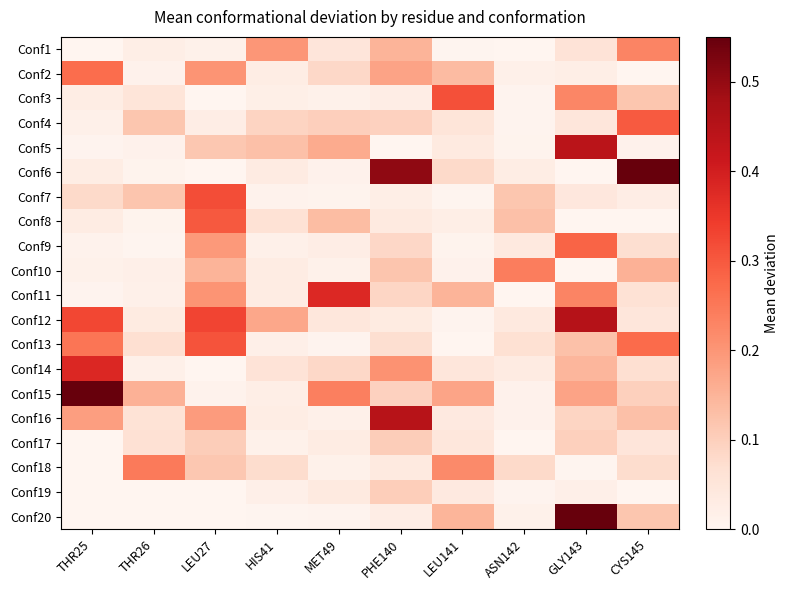

Reading left to right, list all the values displayed in this chart.

Conf1: THR25=0.0	THR26=0.0	LEU27=0.0	HIS41=0.2	MET49=0.1	PHE140=0.1	LEU141=0.0	ASN142=0.0	GLY143=0.1	CYS145=0.2
Conf2: THR25=0.3	THR26=0.0	LEU27=0.2	HIS41=0.0	MET49=0.1	PHE140=0.2	LEU141=0.1	ASN142=0.0	GLY143=0.0	CYS145=0.0
Conf3: THR25=0.0	THR26=0.1	LEU27=0.0	HIS41=0.0	MET49=0.0	PHE140=0.0	LEU141=0.3	ASN142=0.0	GLY143=0.2	CYS145=0.1
Conf4: THR25=0.0	THR26=0.1	LEU27=0.0	HIS41=0.1	MET49=0.1	PHE140=0.1	LEU141=0.1	ASN142=0.0	GLY143=0.0	CYS145=0.3
Conf5: THR25=0.0	THR26=0.0	LEU27=0.1	HIS41=0.1	MET49=0.2	PHE140=0.0	LEU141=0.0	ASN142=0.0	GLY143=0.4	CYS145=0.0
Conf6: THR25=0.0	THR26=0.0	LEU27=0.0	HIS41=0.0	MET49=0.0	PHE140=0.5	LEU141=0.1	ASN142=0.0	GLY143=0.0	CYS145=0.5
Conf7: THR25=0.1	THR26=0.1	LEU27=0.3	HIS41=0.0	MET49=0.0	PHE140=0.0	LEU141=0.0	ASN142=0.1	GLY143=0.0	CYS145=0.0
Conf8: THR25=0.0	THR26=0.0	LEU27=0.3	HIS41=0.1	MET49=0.1	PHE140=0.0	LEU141=0.0	ASN142=0.1	GLY143=0.0	CYS145=0.0
Conf9: THR25=0.0	THR26=0.0	LEU27=0.2	HIS41=0.0	MET49=0.0	PHE140=0.1	LEU141=0.0	ASN142=0.0	GLY143=0.3	CYS145=0.1
Conf10: THR25=0.0	THR26=0.0	LEU27=0.1	HIS41=0.0	MET49=0.0	PHE140=0.1	LEU141=0.0	ASN142=0.2	GLY143=0.0	CYS145=0.2
Conf11: THR25=0.0	THR26=0.0	LEU27=0.2	HIS41=0.0	MET49=0.4	PHE140=0.1	LEU141=0.1	ASN142=0.0	GLY143=0.2	CYS145=0.1
Conf12: THR25=0.3	THR26=0.0	LEU27=0.3	HIS41=0.2	MET49=0.0	PHE140=0.0	LEU141=0.0	ASN142=0.0	GLY143=0.4	CYS145=0.0
Conf13: THR25=0.3	THR26=0.1	LEU27=0.3	HIS41=0.0	MET49=0.0	PHE140=0.1	LEU141=0.0	ASN142=0.1	GLY143=0.1	CYS145=0.3
Conf14: THR25=0.4	THR26=0.0	LEU27=0.0	HIS41=0.1	MET49=0.1	PHE140=0.2	LEU141=0.0	ASN142=0.0	GLY143=0.1	CYS145=0.1
Conf15: THR25=0.7	THR26=0.2	LEU27=0.0	HIS41=0.0	MET49=0.2	PHE140=0.1	LEU141=0.2	ASN142=0.0	GLY143=0.2	CYS145=0.1
Conf16: THR25=0.2	THR26=0.1	LEU27=0.2	HIS41=0.0	MET49=0.0	PHE140=0.4	LEU141=0.0	ASN142=0.0	GLY143=0.1	CYS145=0.1
Conf17: THR25=0.0	THR26=0.1	LEU27=0.1	HIS41=0.0	MET49=0.0	PHE140=0.1	LEU141=0.0	ASN142=0.0	GLY143=0.1	CYS145=0.0
Conf18: THR25=0.0	THR26=0.2	LEU27=0.1	HIS41=0.1	MET49=0.0	PHE140=0.0	LEU141=0.2	ASN142=0.1	GLY143=0.0	CYS145=0.1
Conf19: THR25=0.0	THR26=0.0	LEU27=0.0	HIS41=0.0	MET49=0.0	PHE140=0.1	LEU141=0.0	ASN142=0.0	GLY143=0.0	CYS145=0.0
Conf20: THR25=0.0	THR26=0.0	LEU27=0.0	HIS41=0.0	MET49=0.0	PHE140=0.0	LEU141=0.1	ASN142=0.0	GLY143=0.7	CYS145=0.1